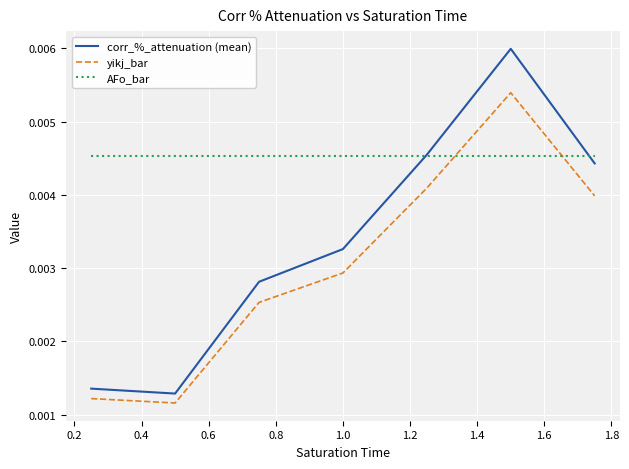

Which series has the widest spread of values?

corr_%_attenuation (mean)